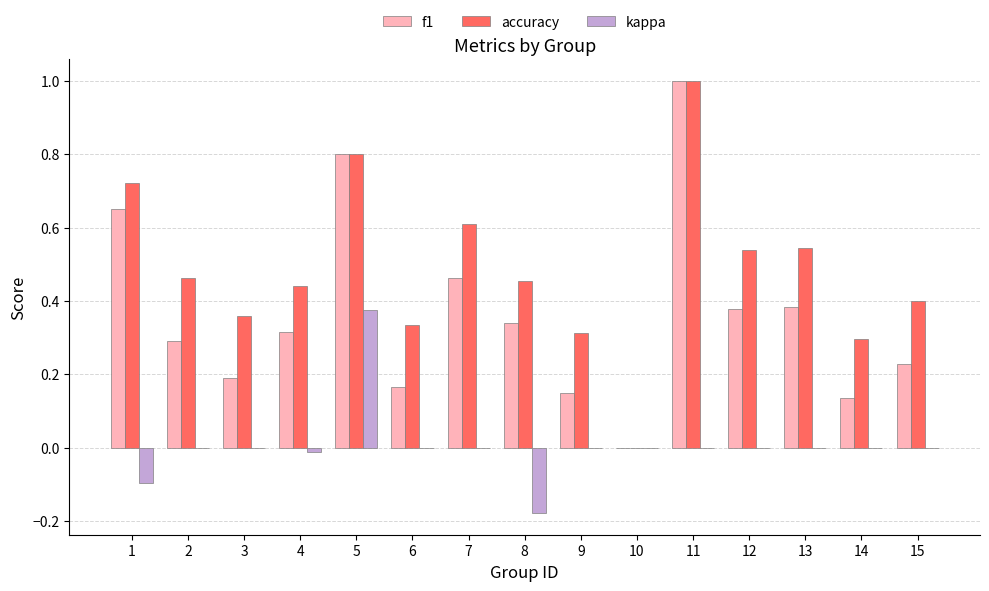

Is it true that accuracy equals 0.7 at 15?

False